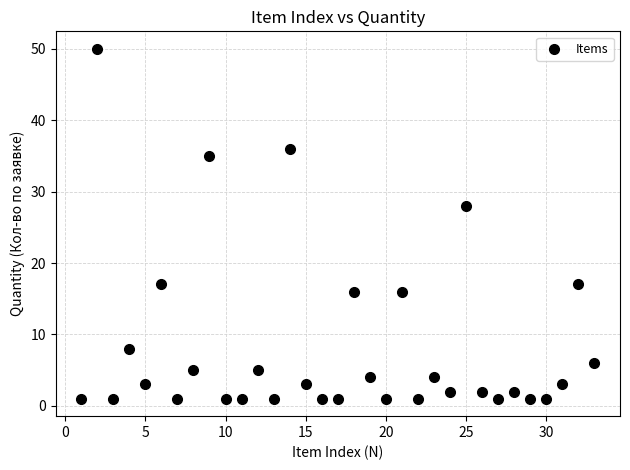

What is the range of Y values (max minus min)?

49